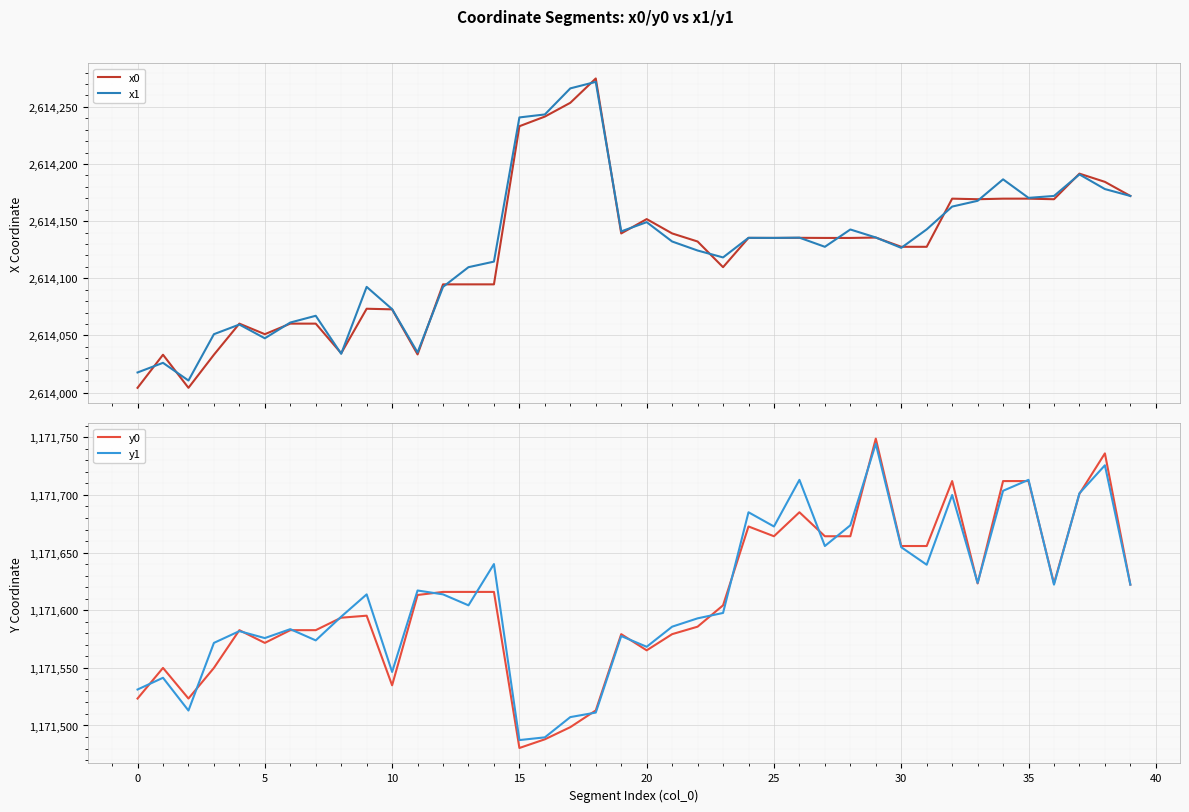

Is this an area chart (filled region under the line)?

No